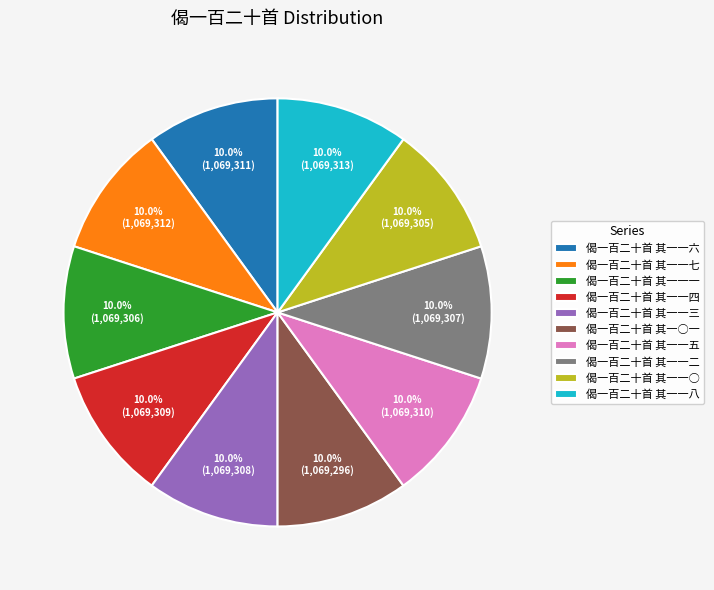

Is 偈一百二十首 其一一二 the majority of the pie?

No